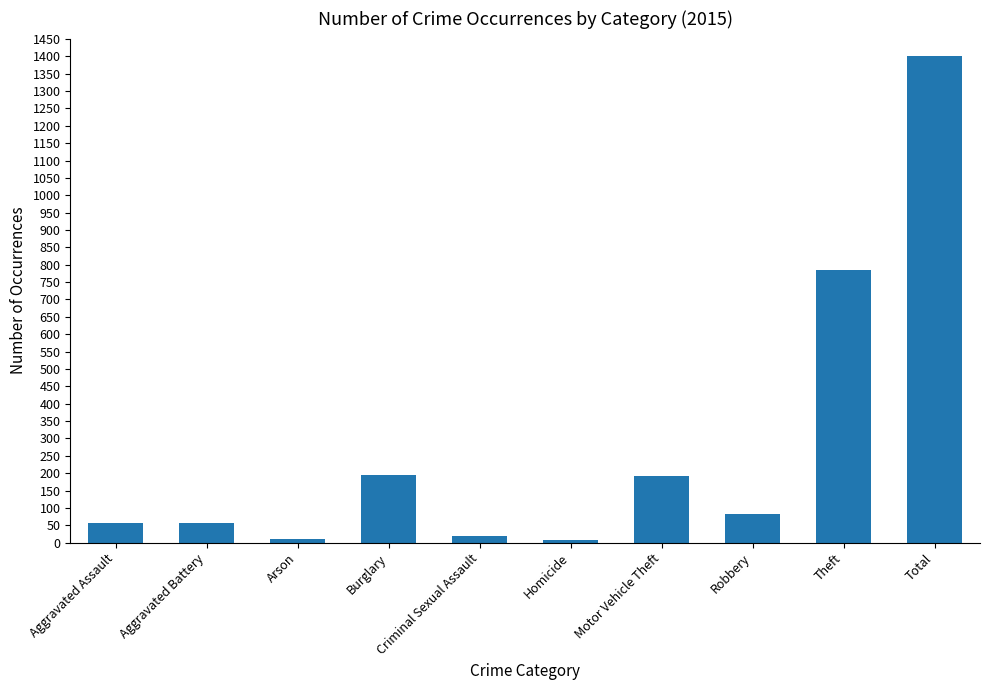

What value does the data have at Total, to the nearest 50?

1400